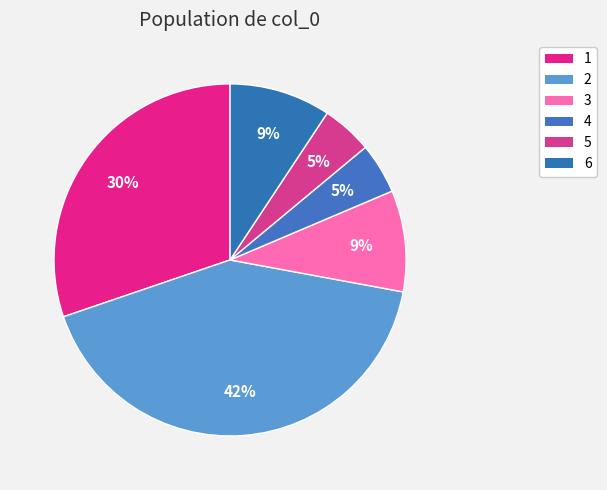

Is there any slice that represents more than half of the pie?

No